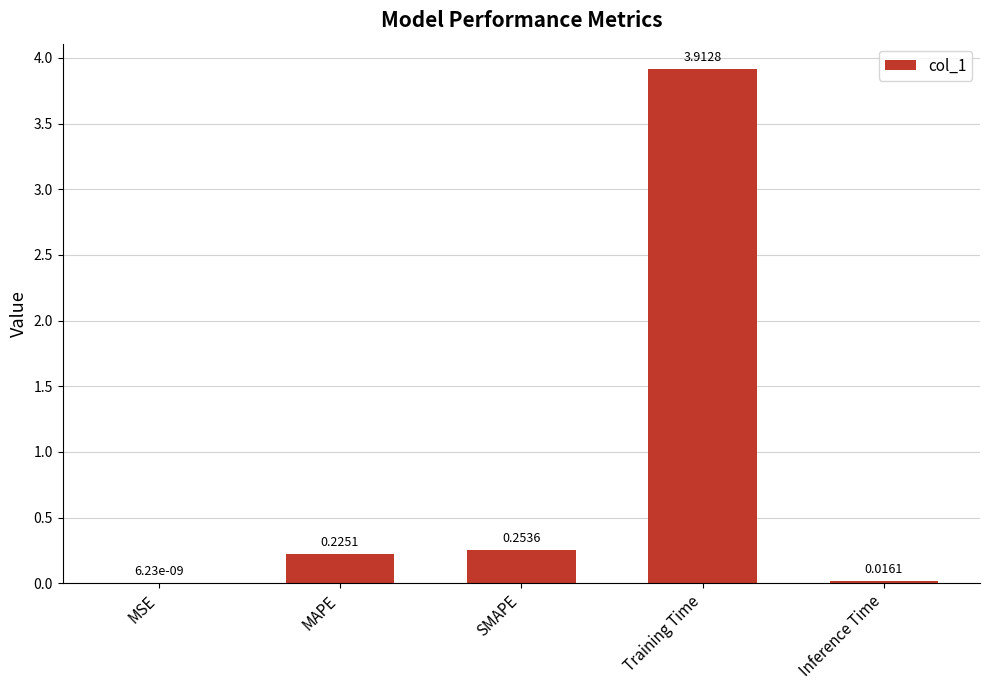

True or false: the data shows 0.1 at MAPE.

False